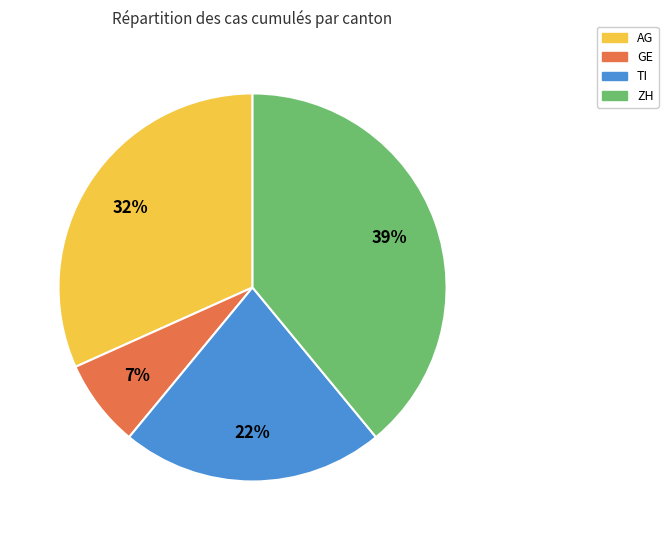

Which slice is the largest?

ZH